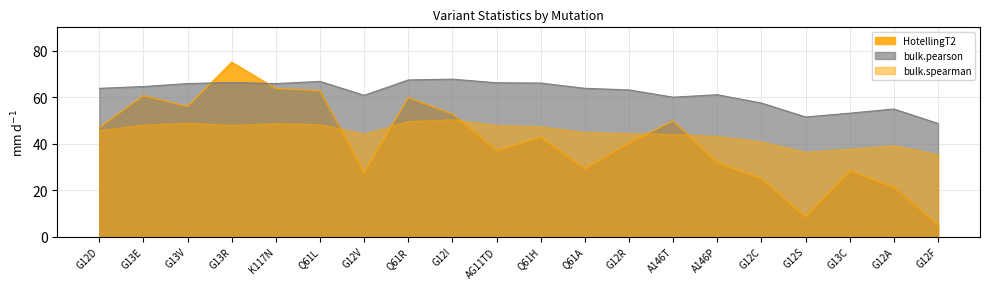

Is it true that HotellingT2 equals 46.9 at G12D?

True